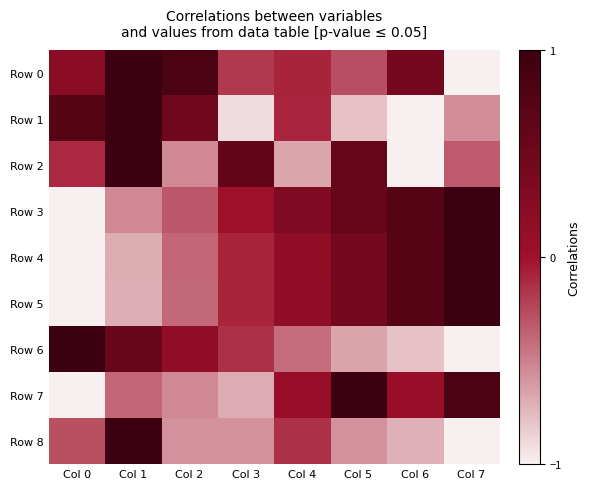

Between Col 0 and Col 7, which series saw the biggest shift?

Row 3